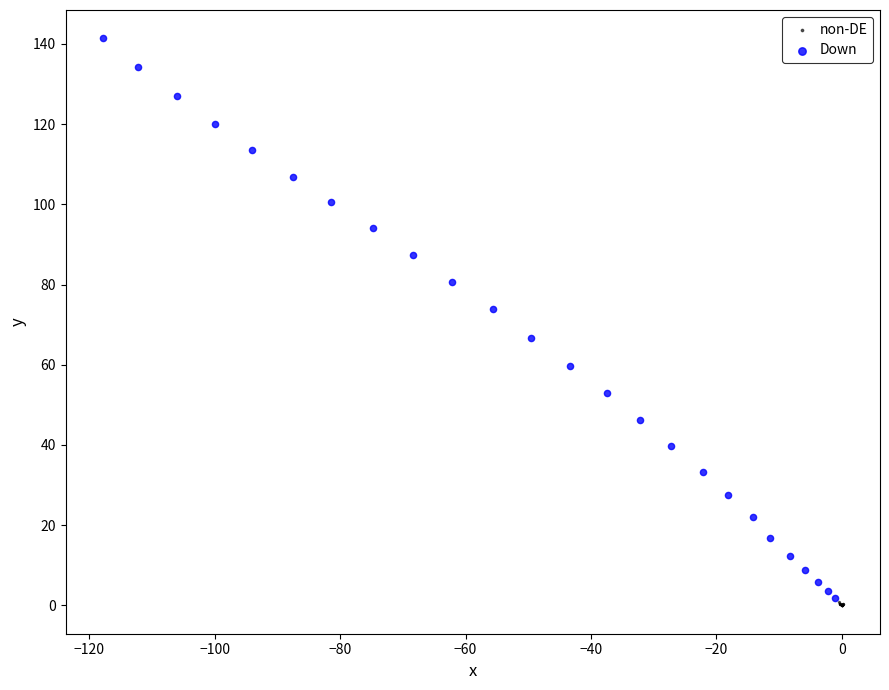

What are all the series names shown in the legend?

non-DE, Down